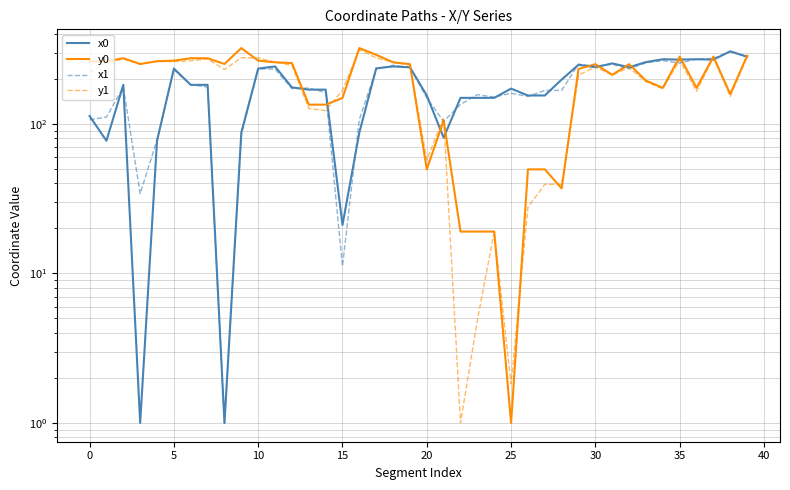

Rank the series by their maximum value, from lowest to highest.

x0, x1, y1, y0